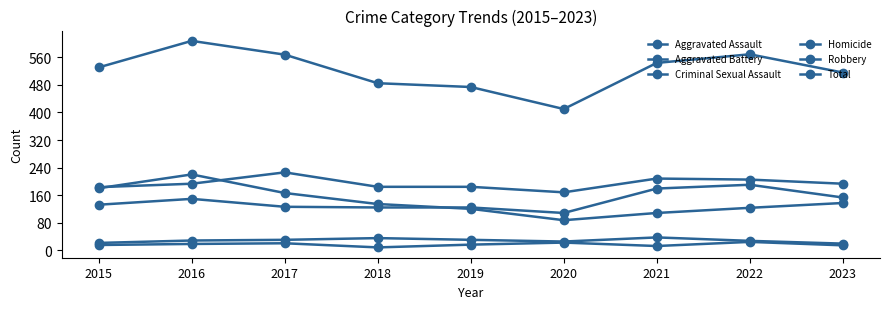

Rank the categories by Robbery value from highest to lowest.

2016, 2015, 2017, 2023, 2018, 2022, 2019, 2021, 2020